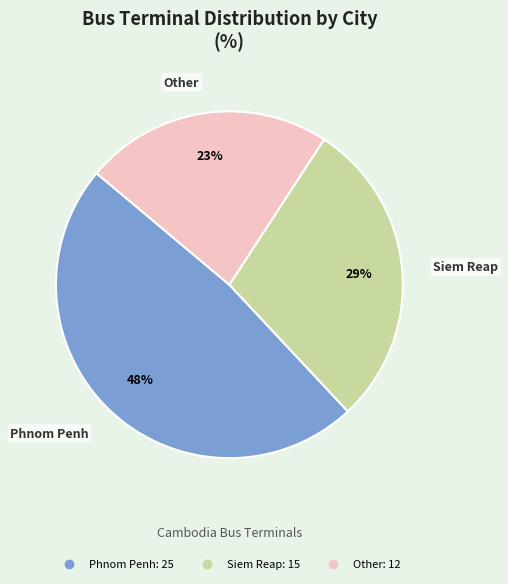

How many segments does this pie chart have?

3